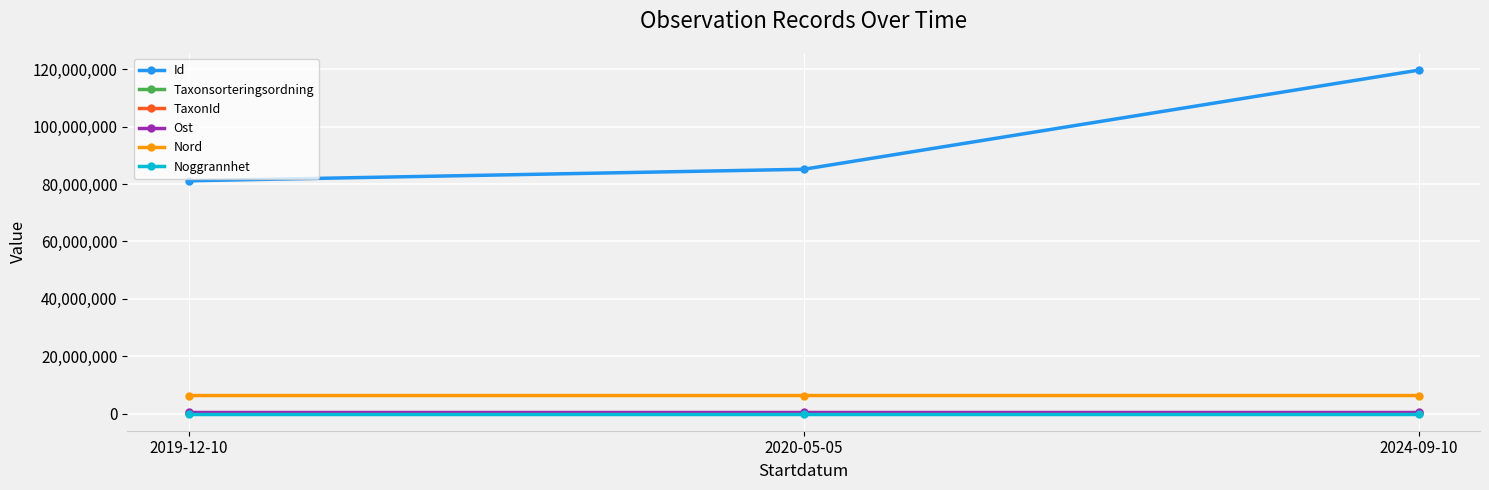

Does the chart have visible grid lines?

Yes